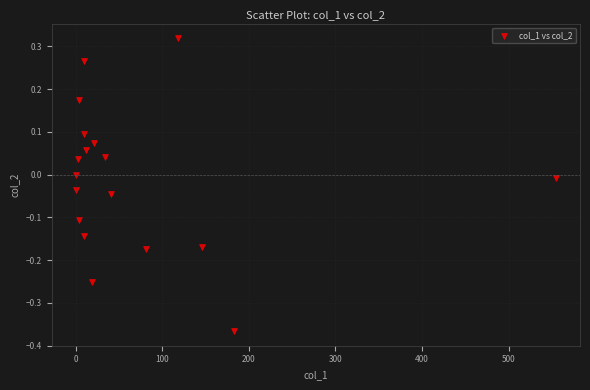

What is the range of Y values (max minus min)?

0.7